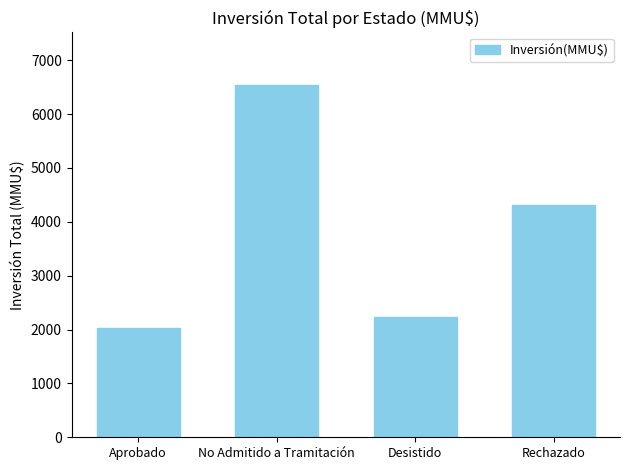

How many categories are shown in the chart?

4